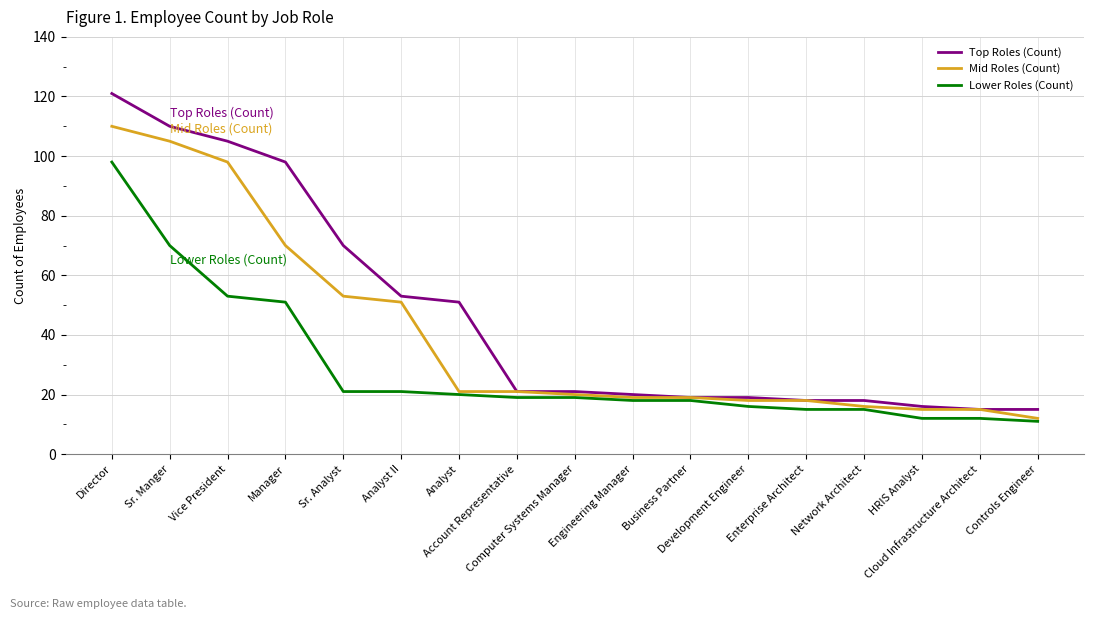

Is it true that Top Roles (Count) equals 68 at Director?

False